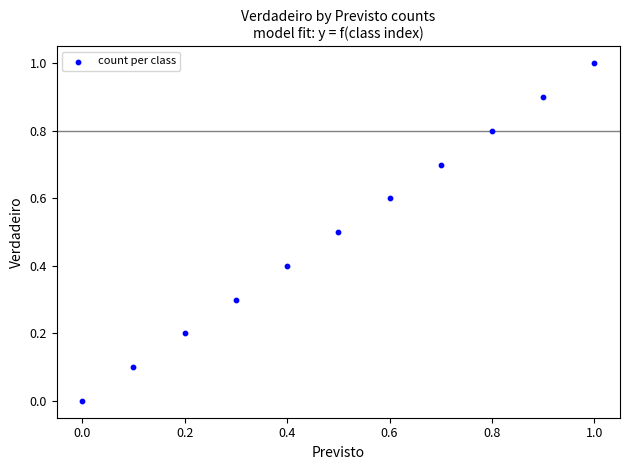

What is the range of X values (max minus min)?

1.0